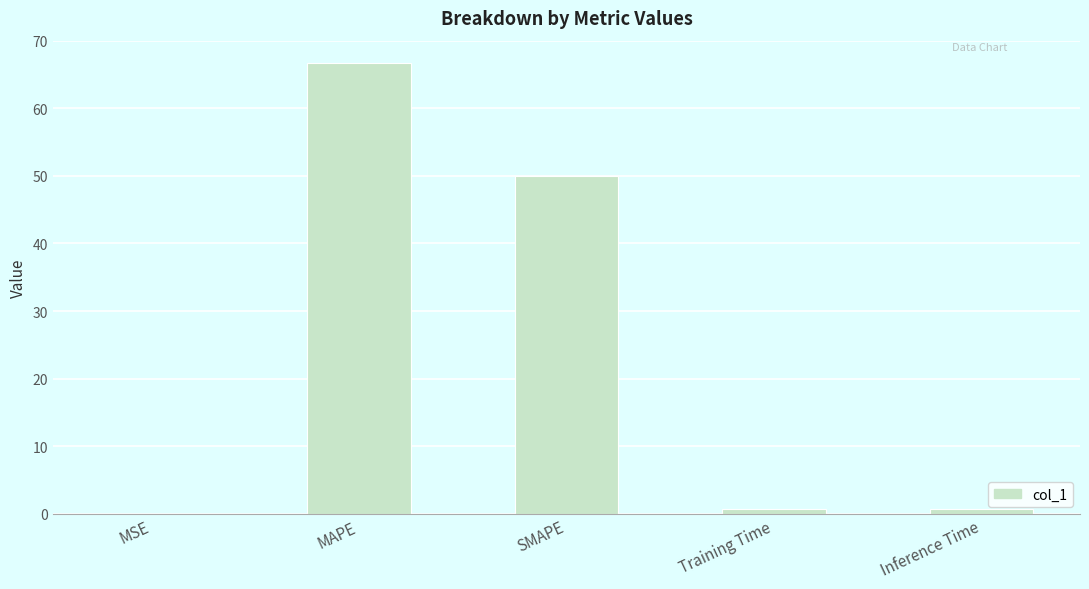

At which category does the chart reach its peak across all series?

MAPE